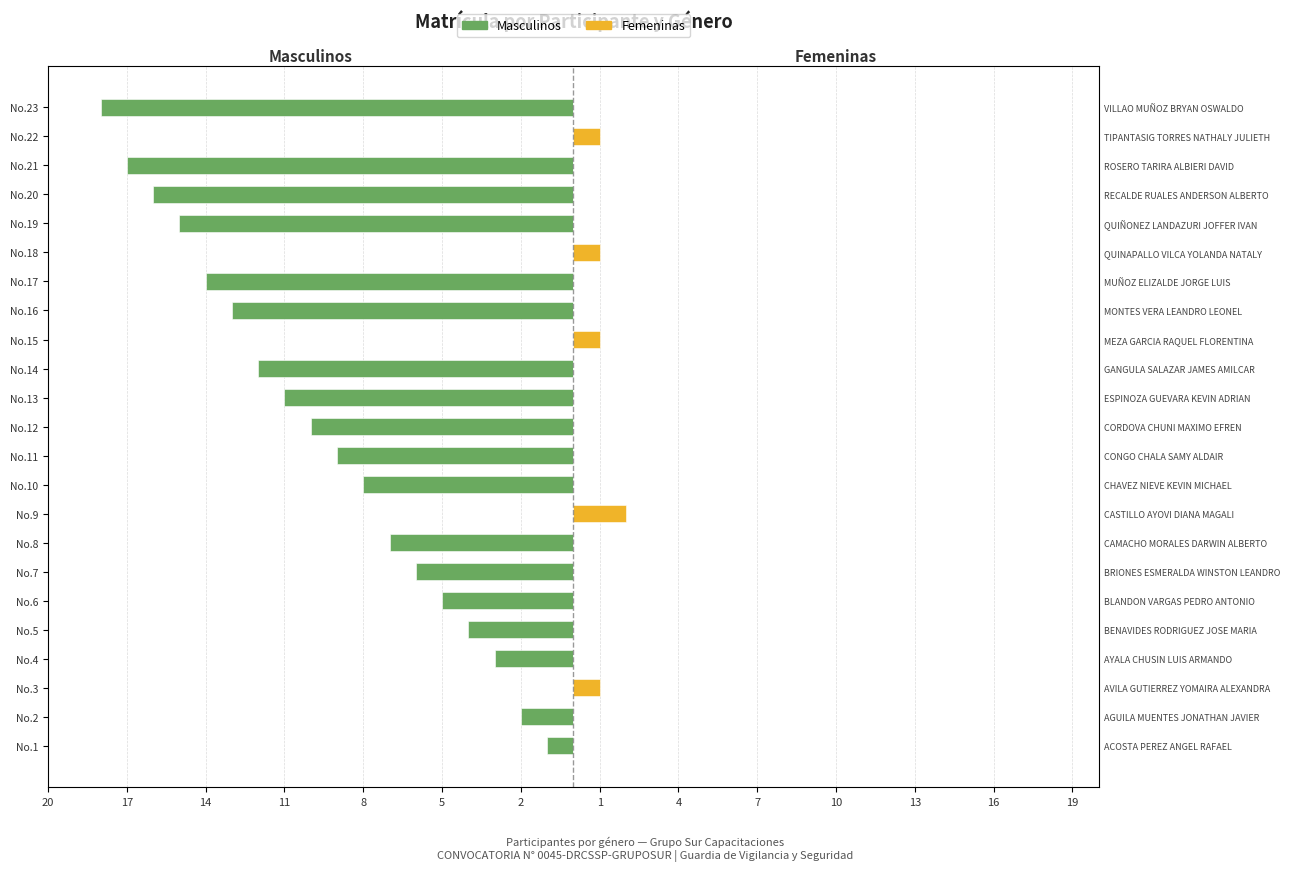

The Masculinos series shows -9 at 15. True or false?

False